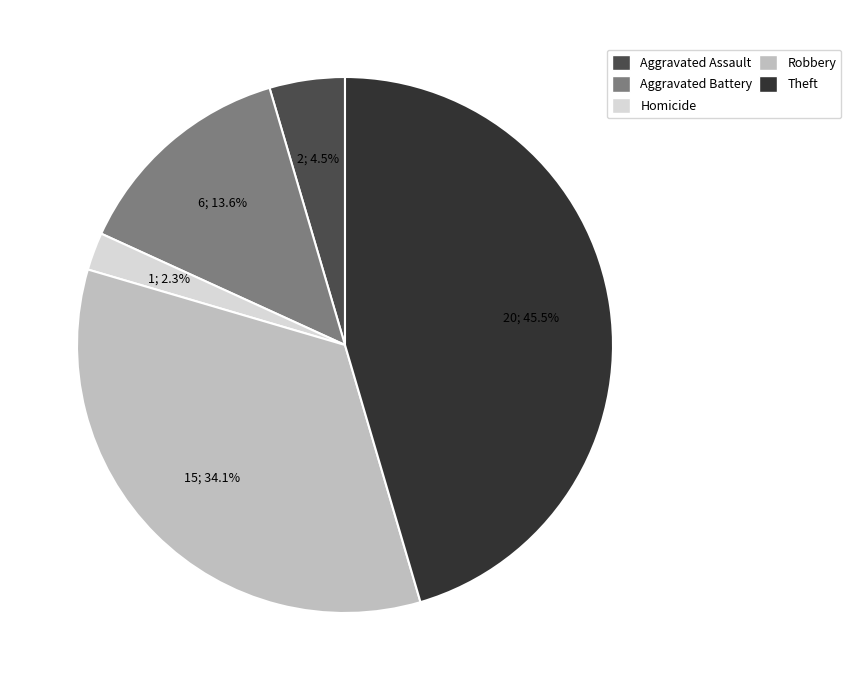

To the nearest percent, what is the average slice percentage?

20%